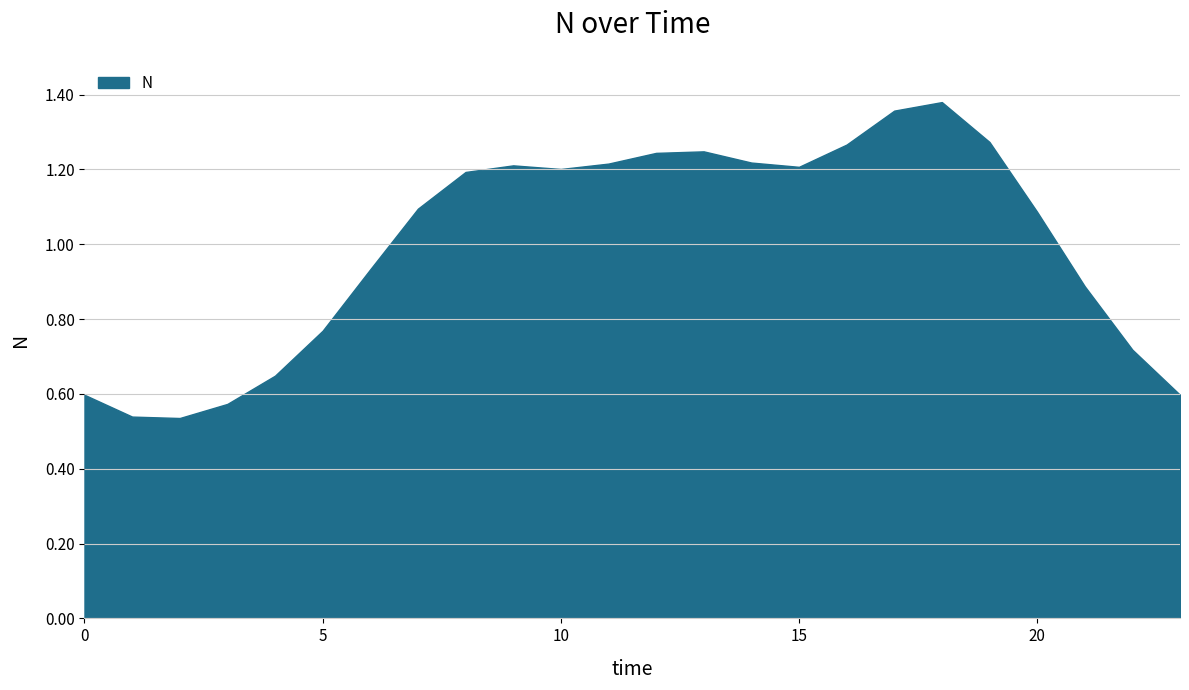

Does the chart have visible grid lines?

Yes